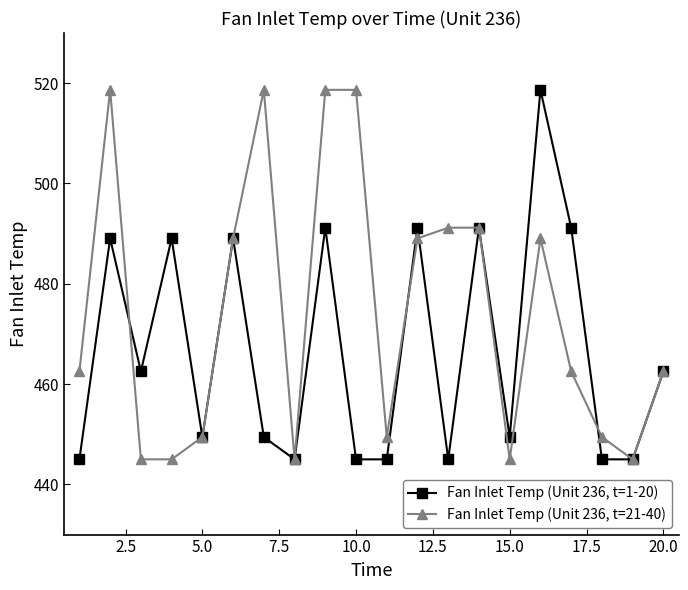

At how many categories does at least one series exceed 455?

14